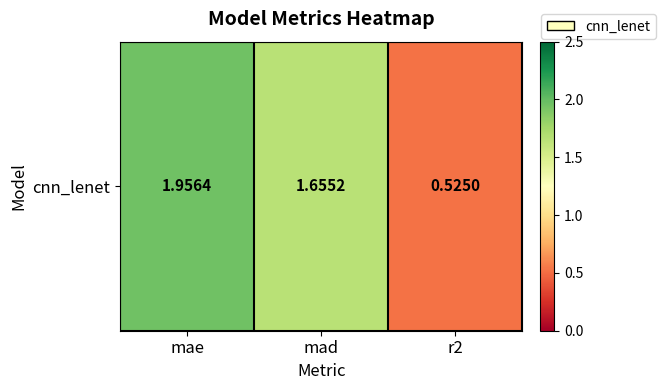

What is the sum of the values at r2 and mae?

2.5